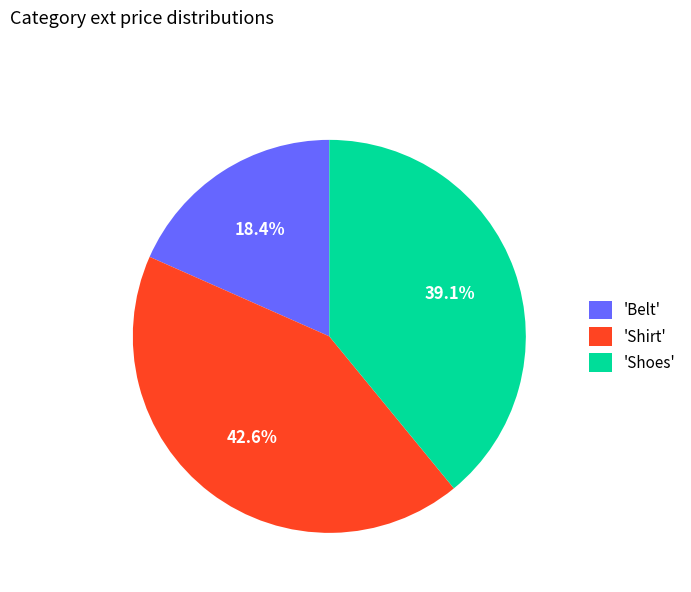

Approximately how many times larger is the value at 'Shoes' compared to 'Belt'?

2.1